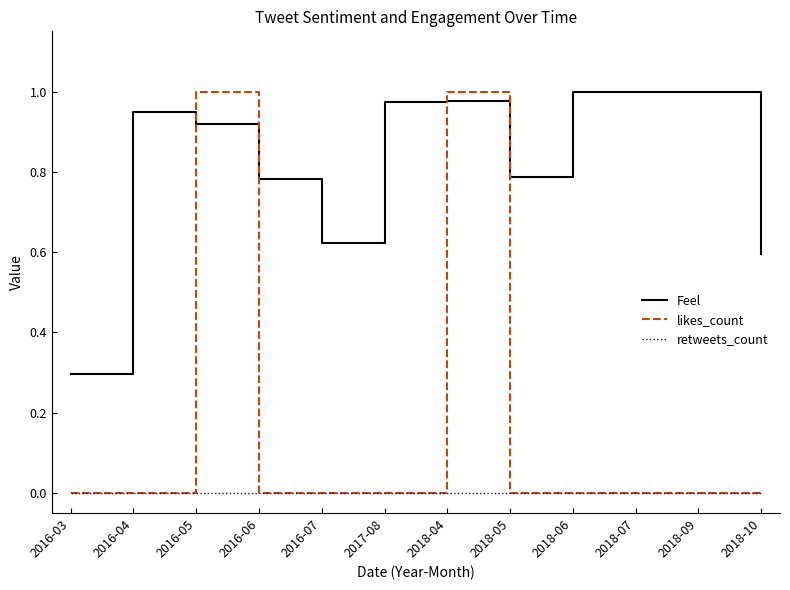

Between which two adjacent categories do Feel and likes_count first intersect?

2016-04 and 2016-05